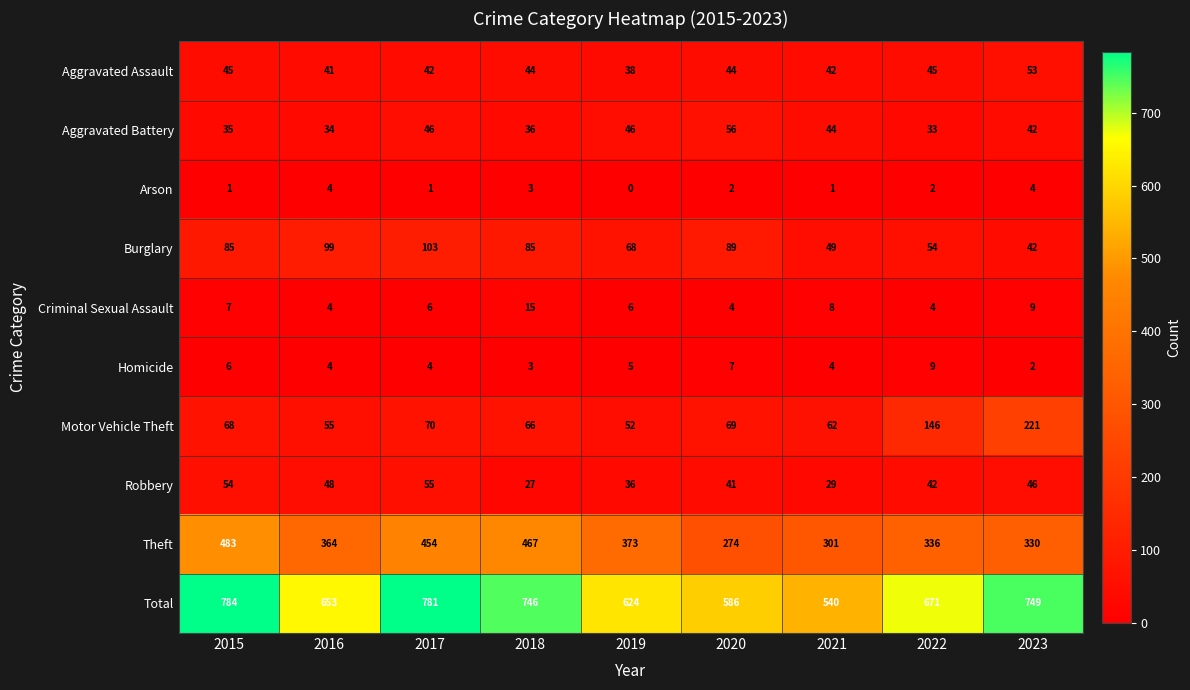

Where does the Robbery series first go above 42?

2015